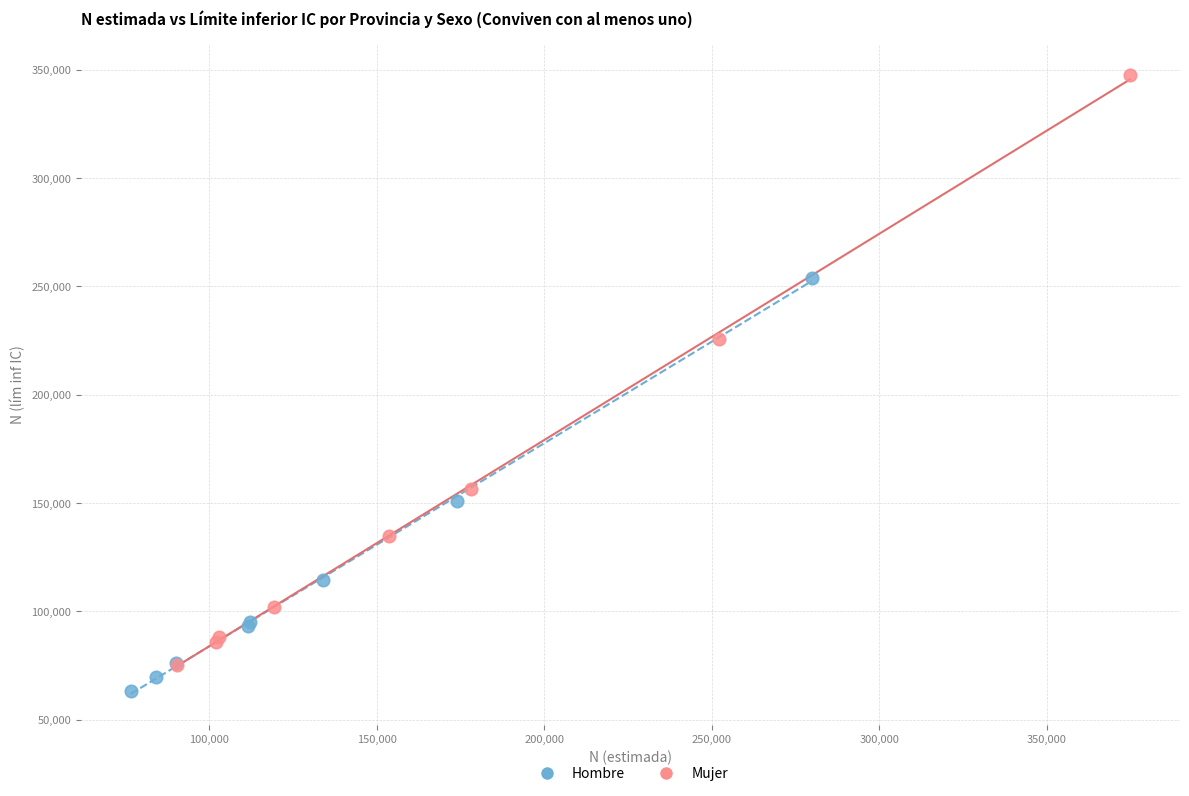

Which series has the largest Y range (max minus min)?

Mujer